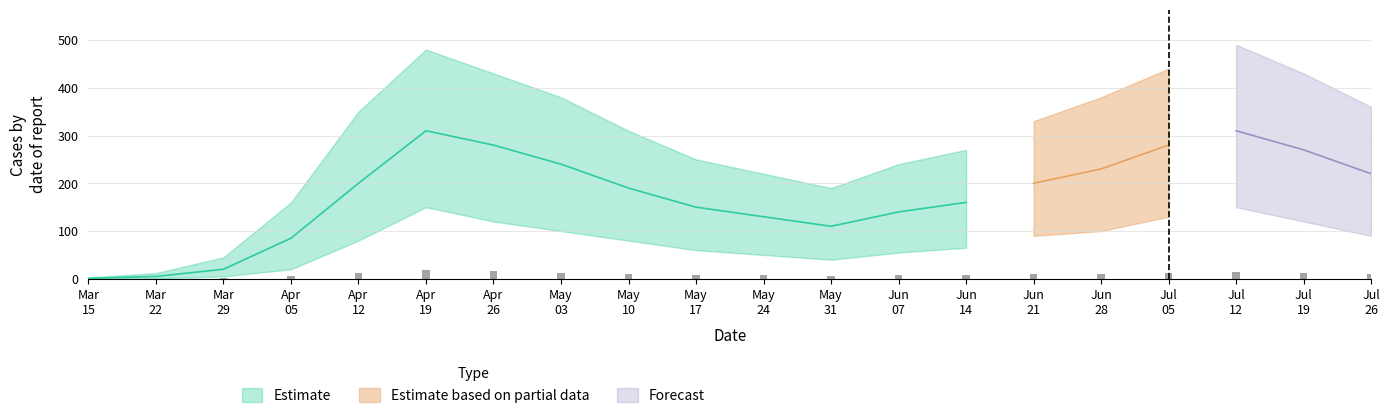

List the labels in order of value, smallest first.

Mar
15, Mar
22, Mar
29, Apr
05, May
31, May
24, Jun
07, May
17, Jun
14, May
10, Jun
21, Jul
26, Jun
28, Apr
12, Jul
19, May
03, Jul
05, Jul
12, Apr
26, Apr
19